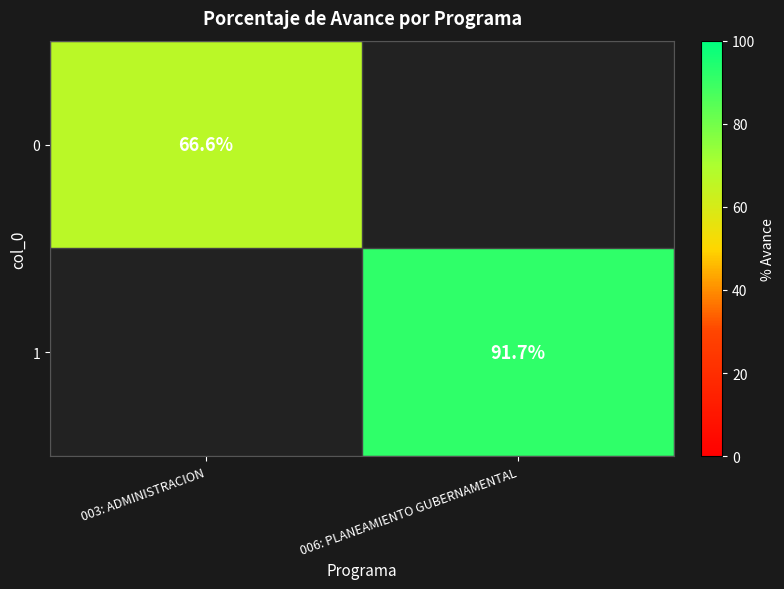

Is it true that 0 equals 66.6 at 003: ADMINISTRACION?

True